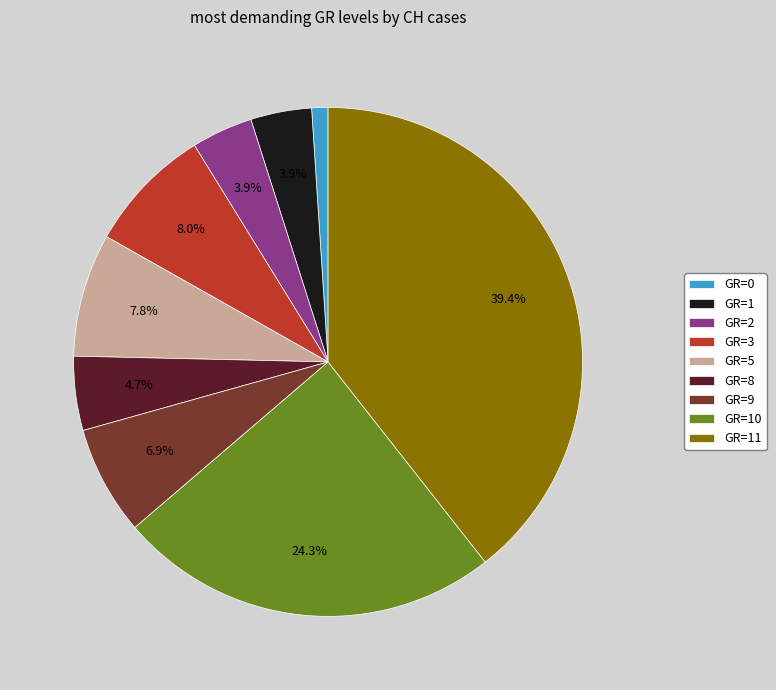

What portion of the pie excludes GR=11?

60.6%